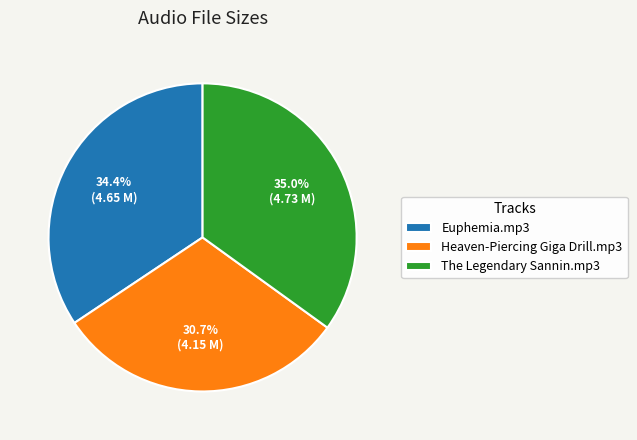

Rank the categories by value from lowest to highest.

Heaven-Piercing Giga Drill.mp3, Euphemia.mp3, The Legendary Sannin.mp3